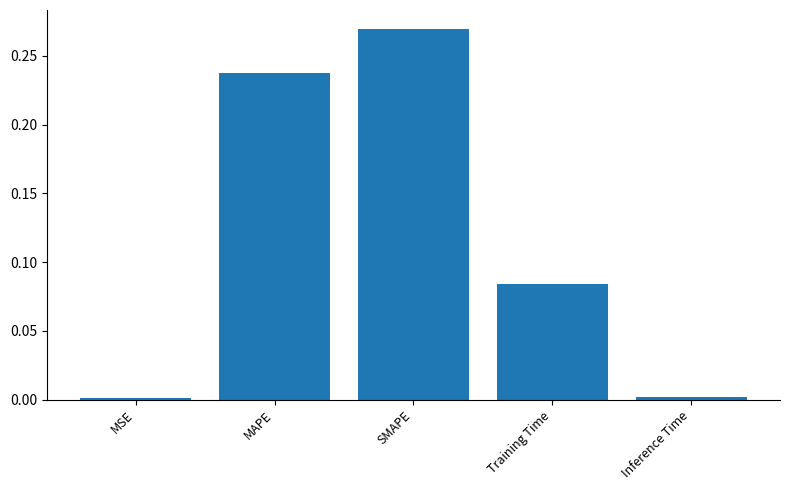

What is the label of the 2nd bar from the right?

Training Time